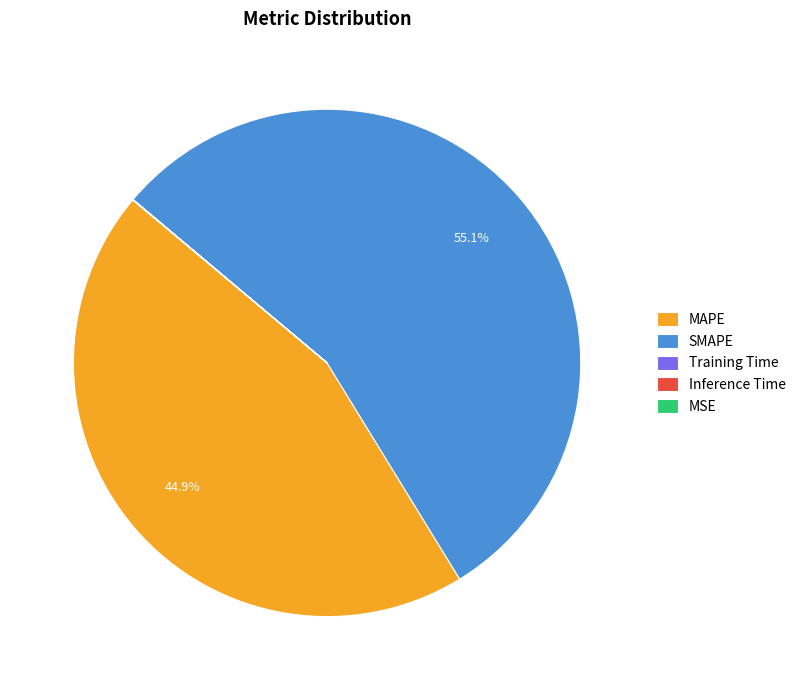

Which category has the biggest portion of the pie?

SMAPE